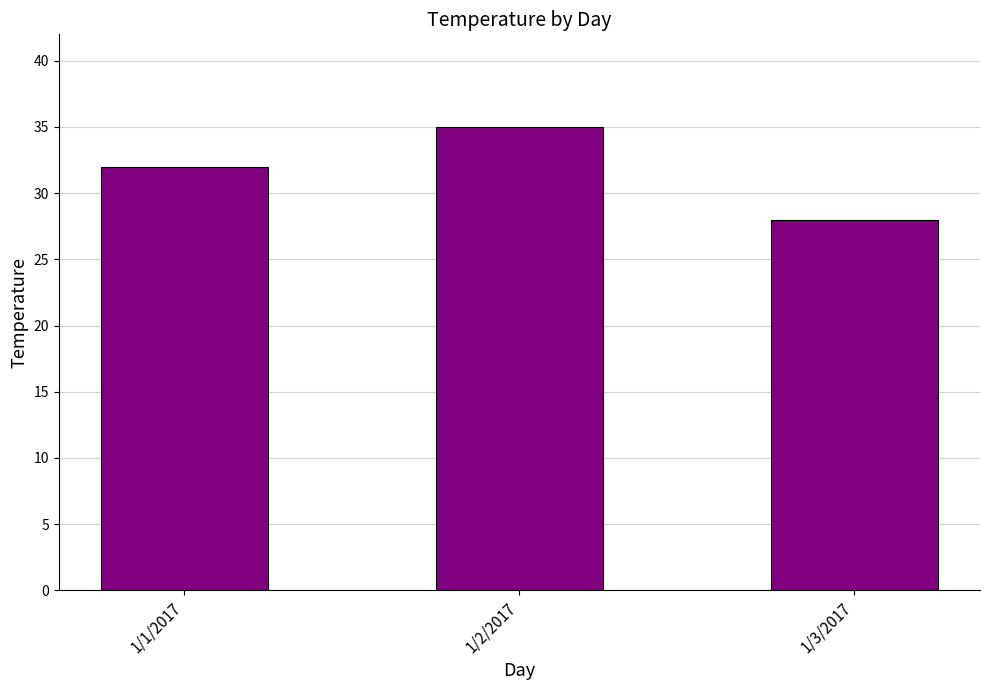

Which category has the highest value across all series?

1/2/2017